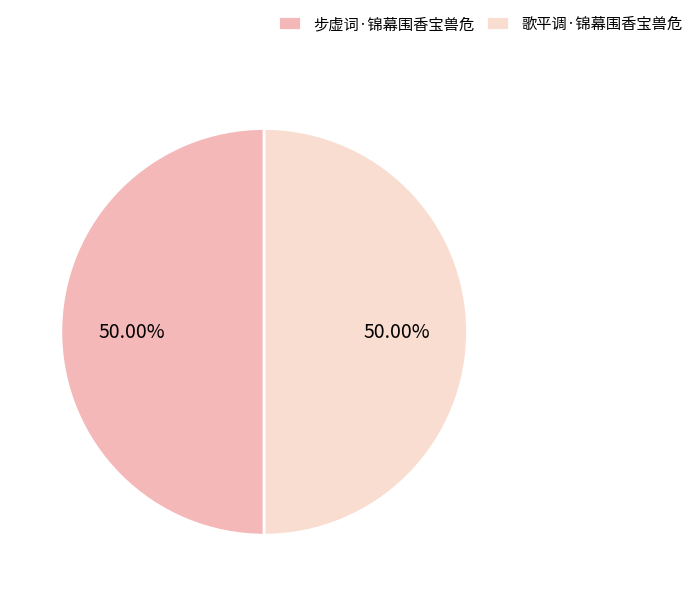

Is the sum of 歌平调·锦幕围香宝兽危 and 步虚词·锦幕围香宝兽危 greater than half?

Yes